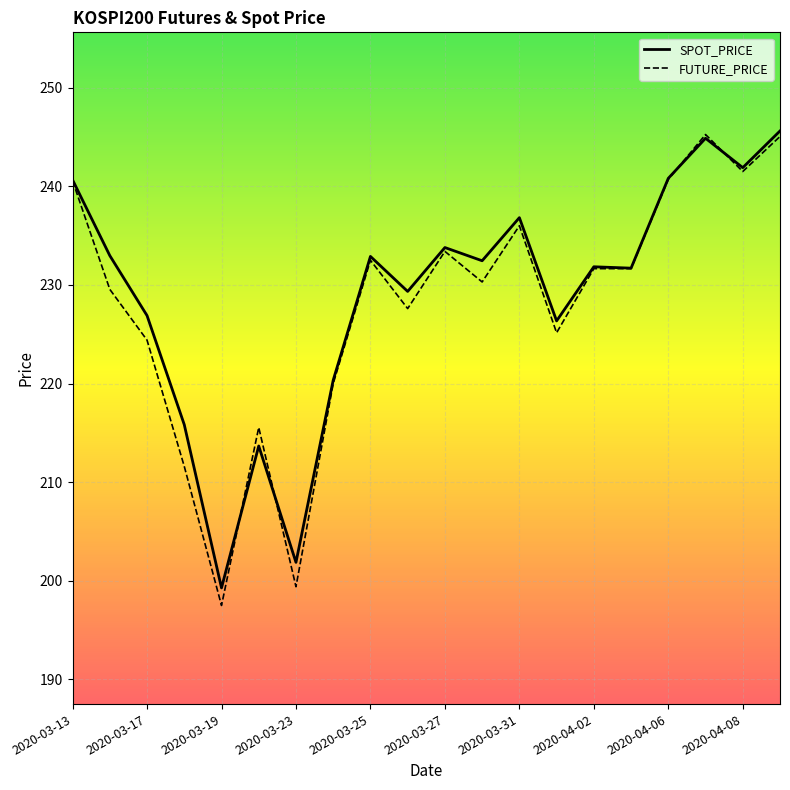

What is the maximum value shown in the chart?

245.6